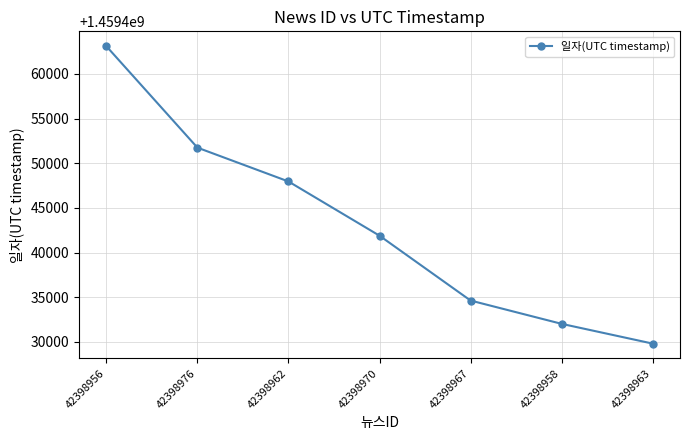

How many lines are shown in the chart?

1